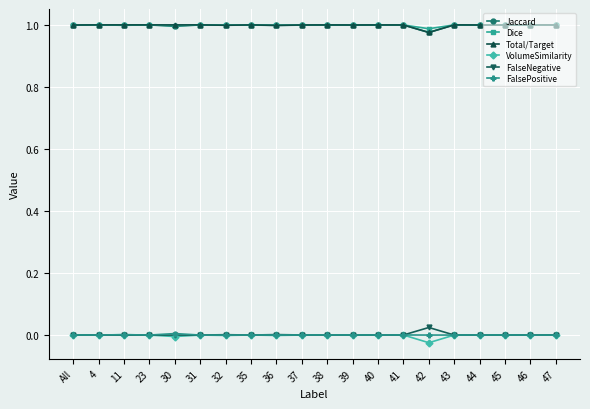

How many data points does each series have?

20